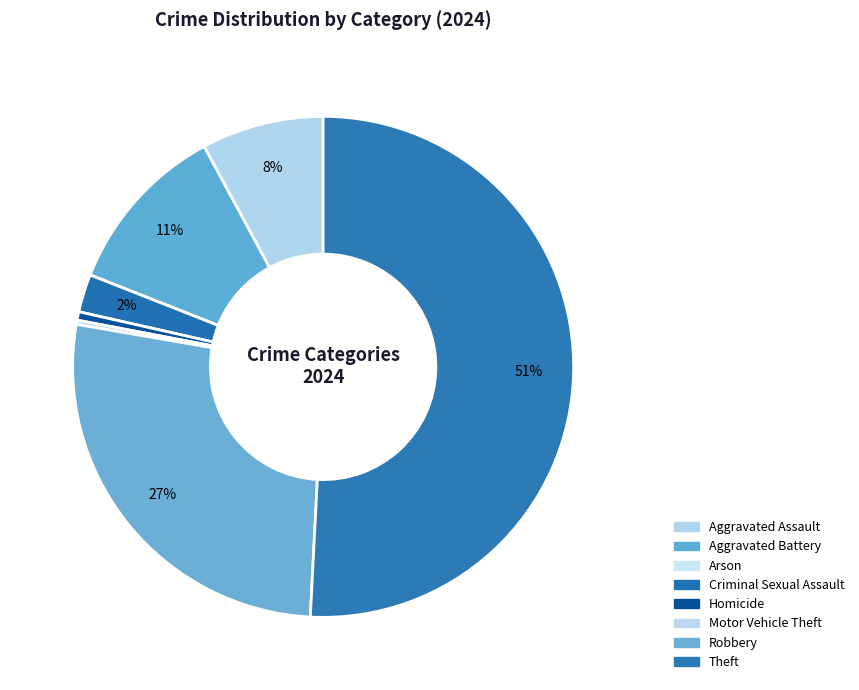

Is there a majority slice in this chart?

Yes